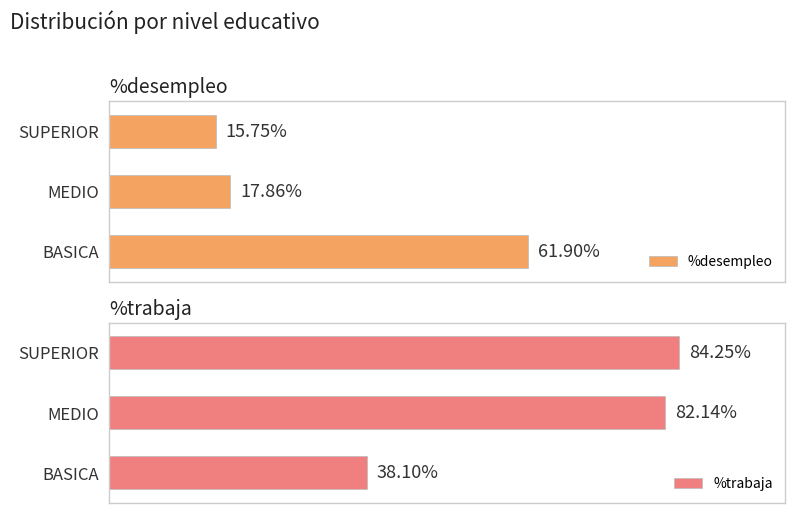

Which category has the highest value in the %trabaja series?

SUPERIOR